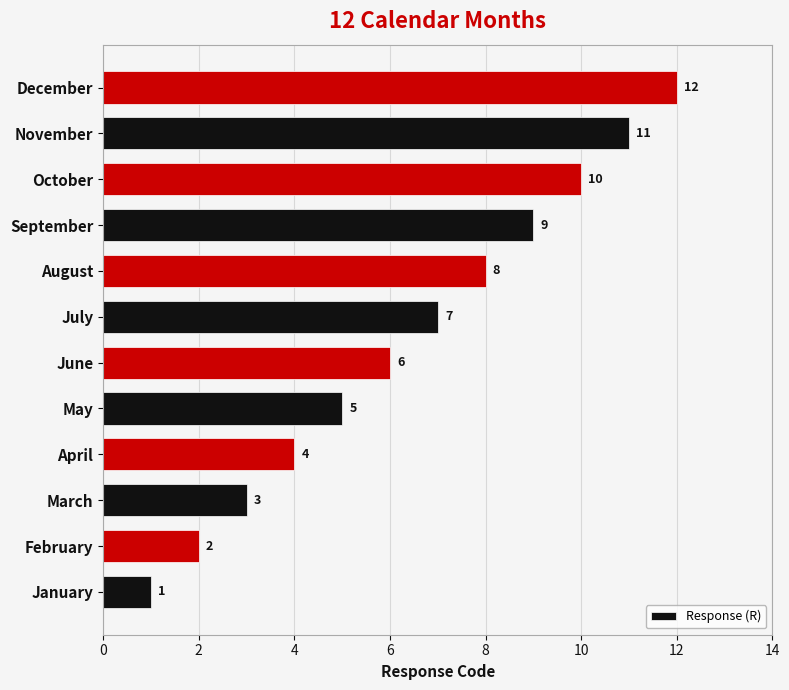

Is it true that the value at May is 8?

False